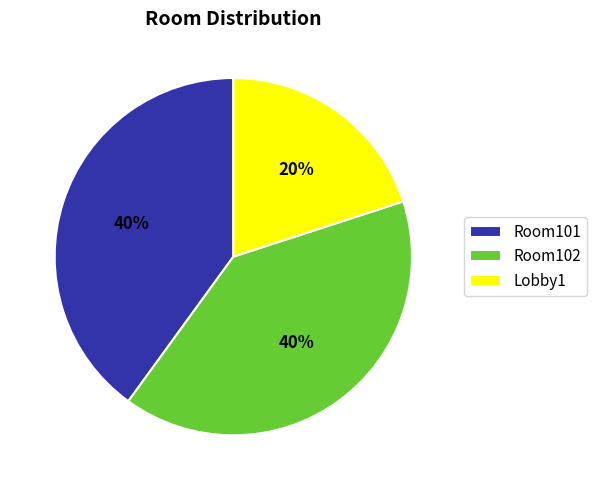

True or false: Room101 accounts for 40% of the total.

True